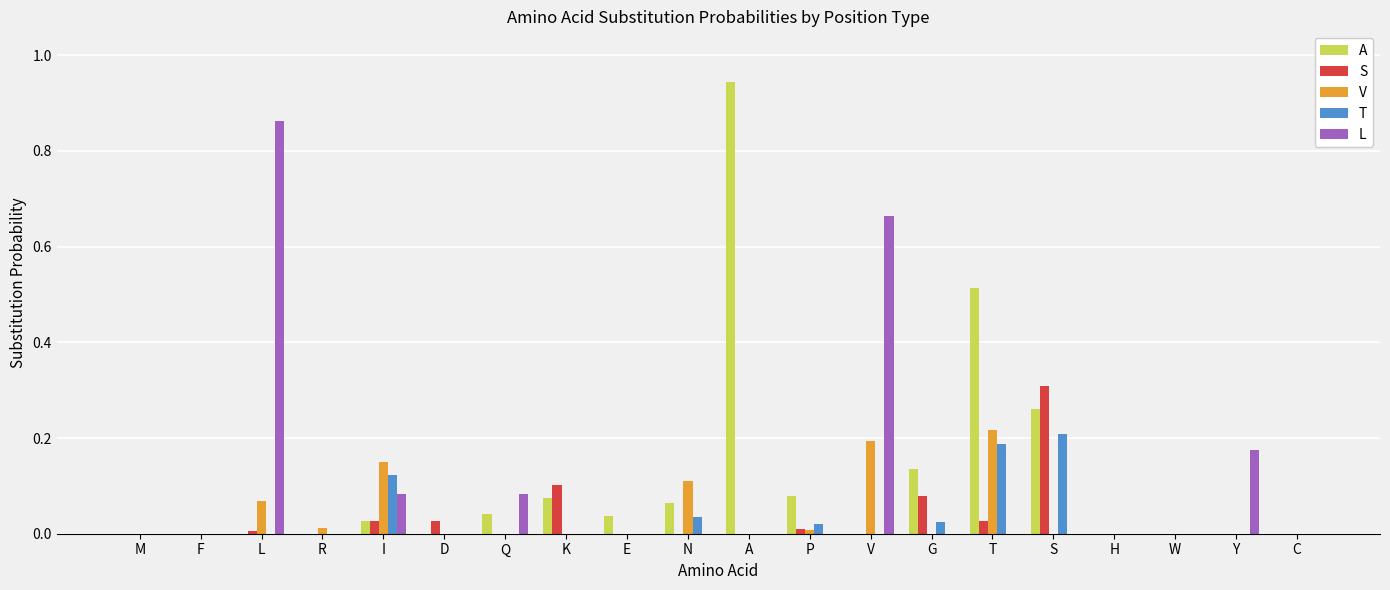

Between L and G, which series saw the biggest shift?

L